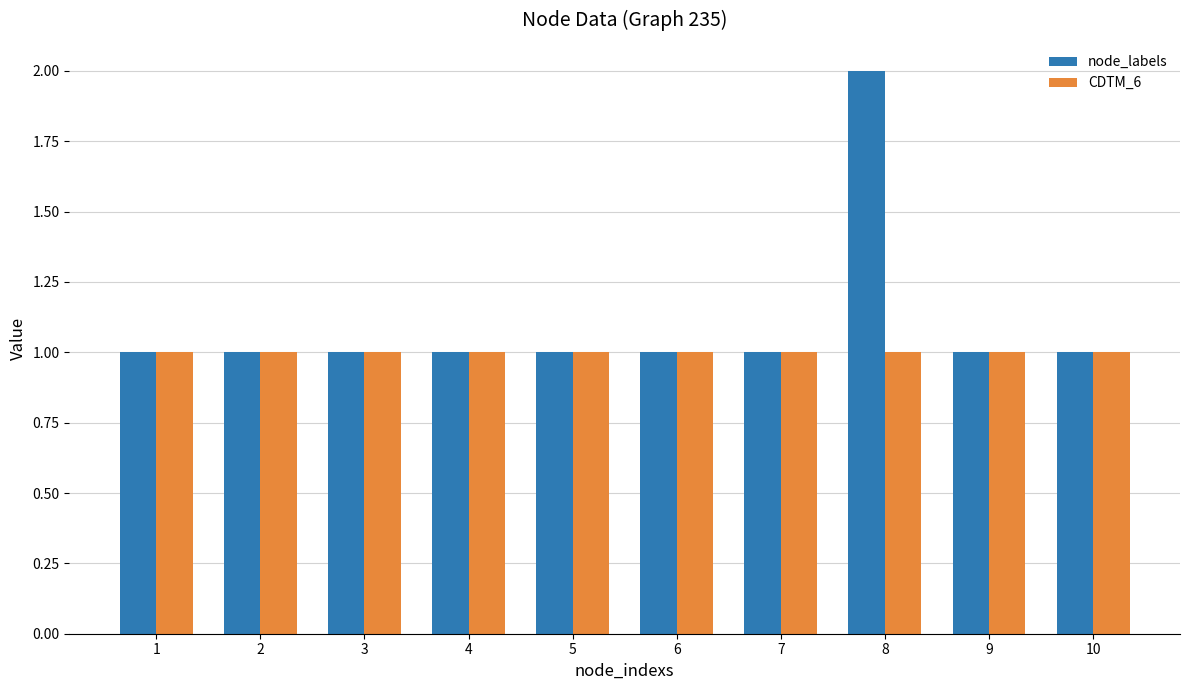

Rank the series by their average value, from highest to lowest.

node_labels, CDTM_6